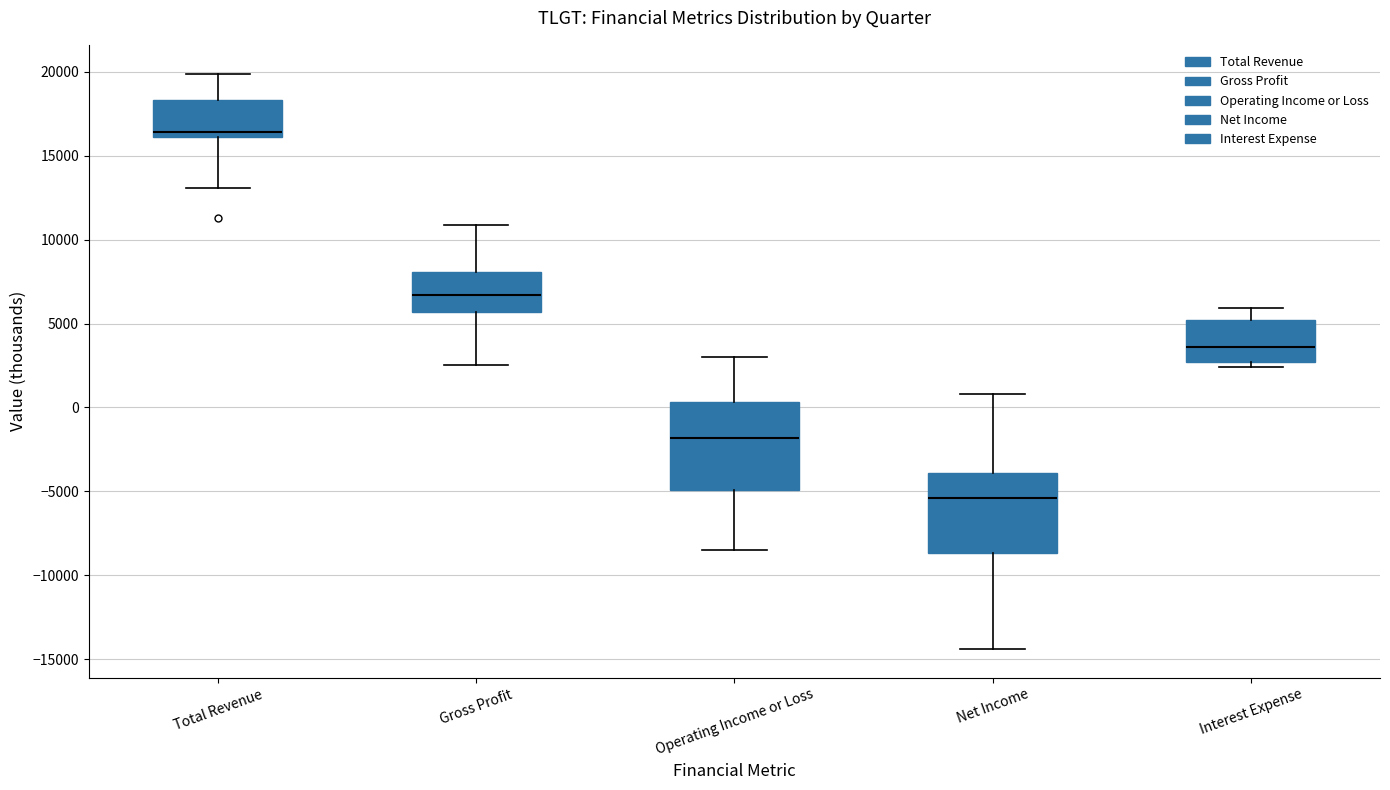

Where is the upper edge of the box for Net Income on the y-axis? The values are not printed on the chart, so give them approximately, as read against the axis.

-4000